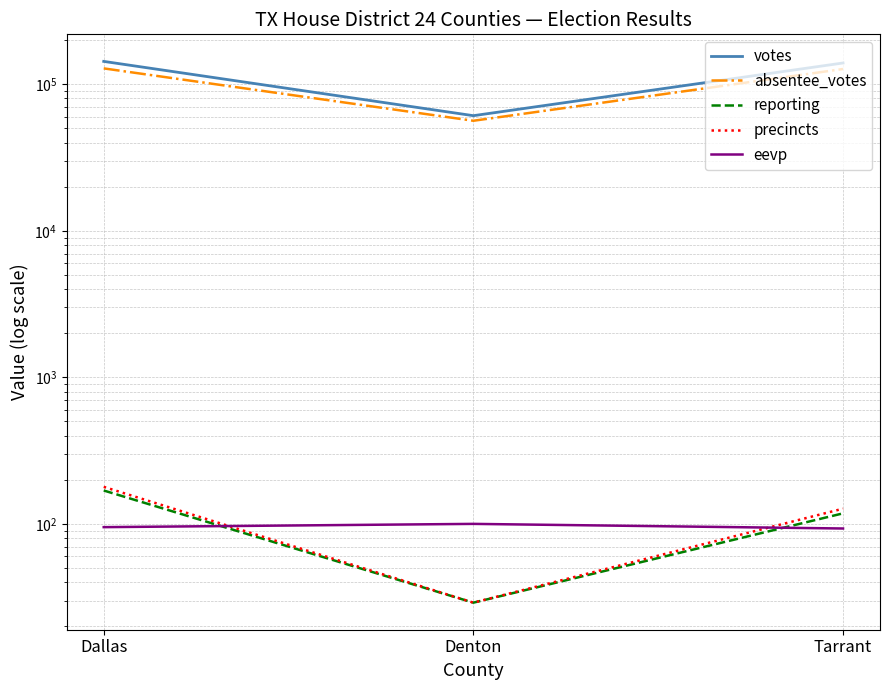

What are all the series names shown in the legend?

votes, absentee_votes, reporting, precincts, eevp